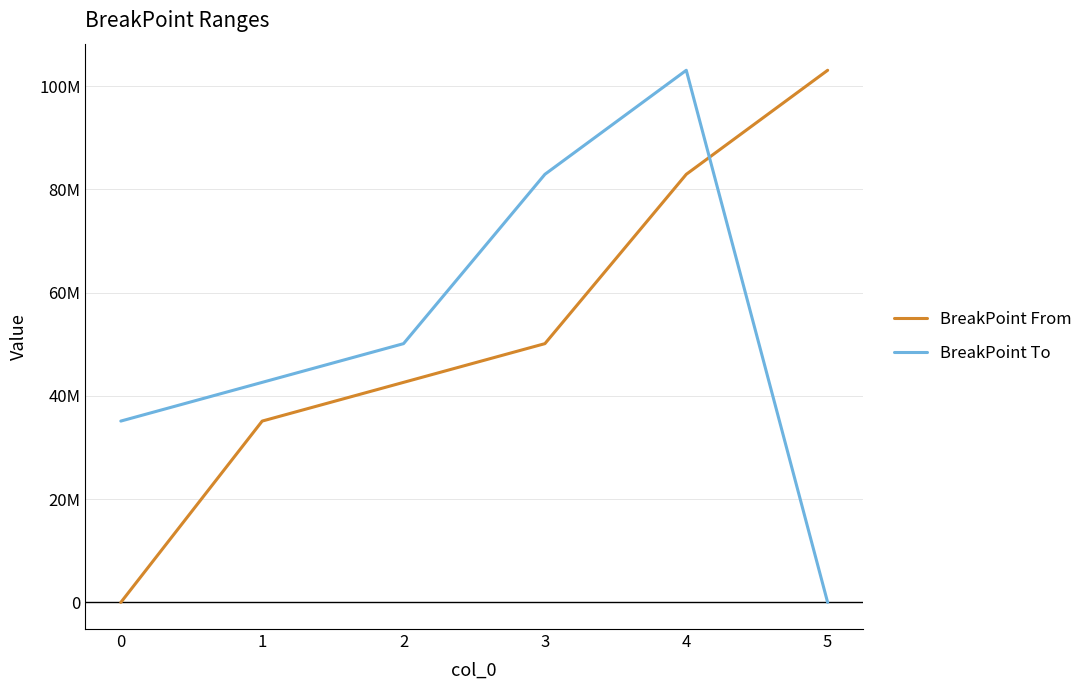

Is the value of BreakPoint From at 5 greater than the value of BreakPoint To at 1?

Yes